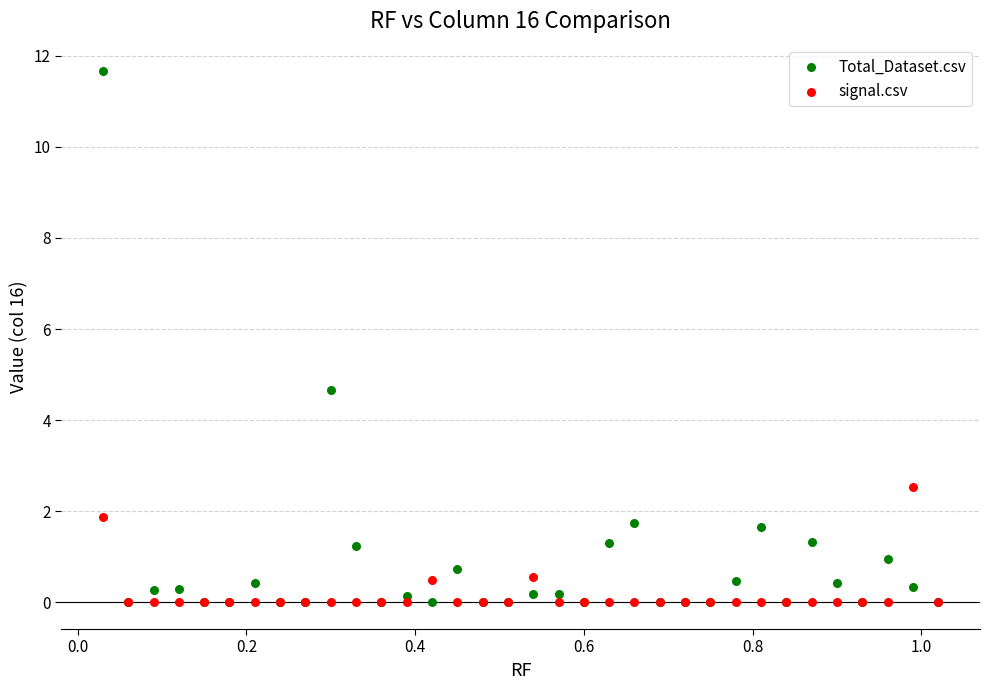

Across all series, what Y value is closest to 5?

4.7